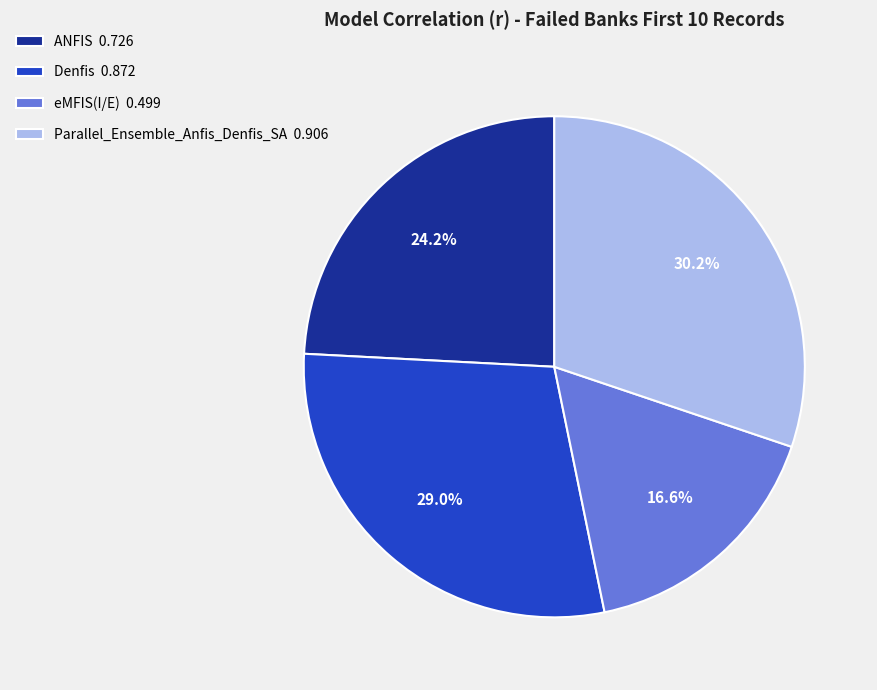

To the nearest percent, what percentage of the pie is eMFIS(I/E)?

17%